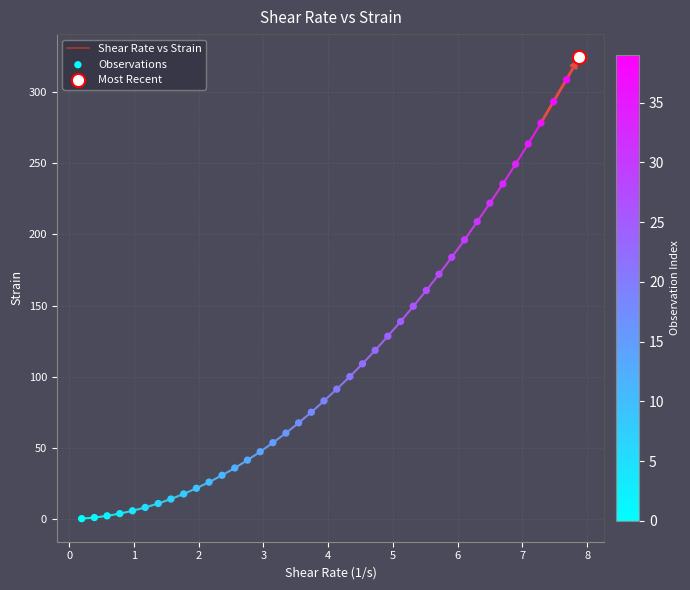

What is the maximum value shown in the chart?

324.4